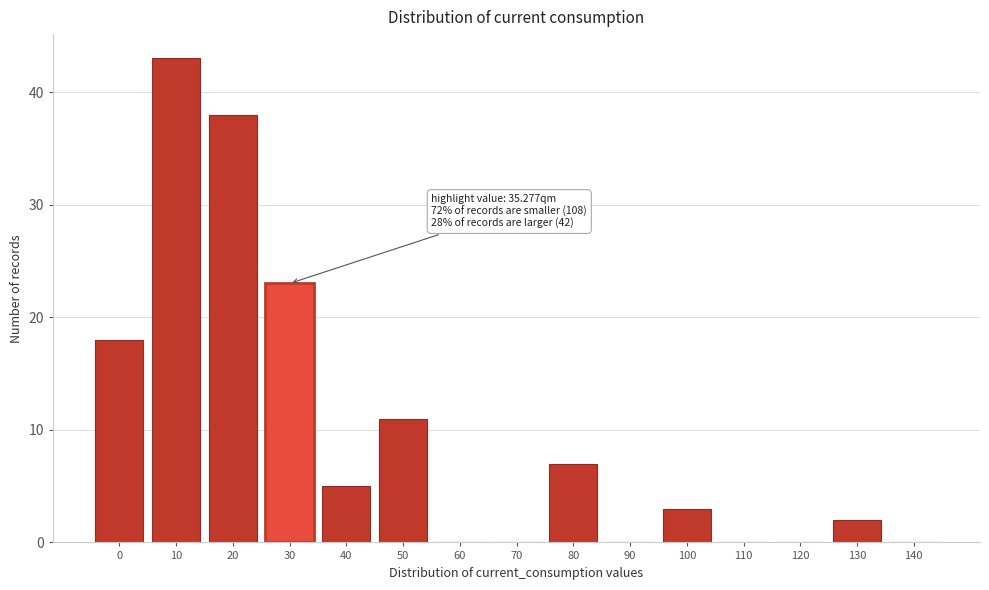

Reading left to right, what are all the values shown in this chart?

0=18	10=43	20=38	30=23	40=5	50=11	60=0	70=0	80=7	90=0	100=3	110=0	120=0	130=2	140=0